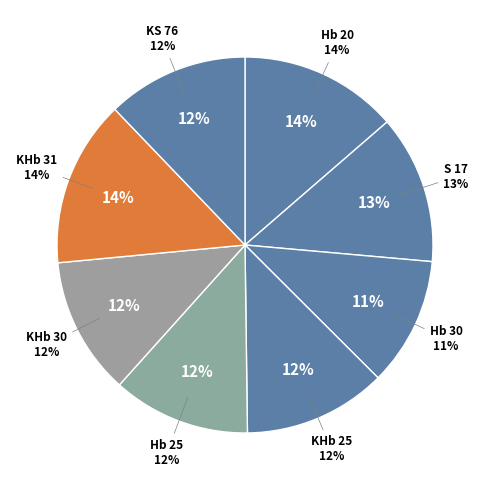

Does KHb 30 represent more than half of the total?

No